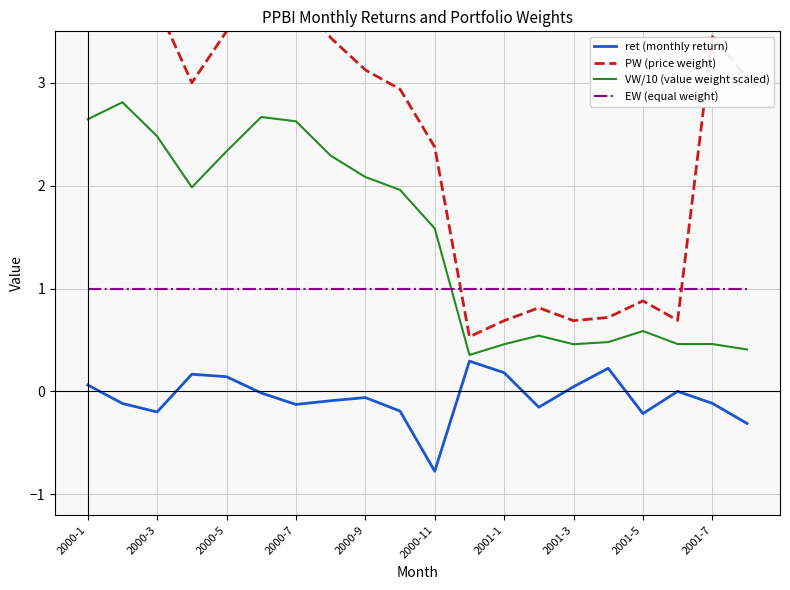

What is the sum of the EW (equal weight) values at 2001-5 and 2000-5?

2.0